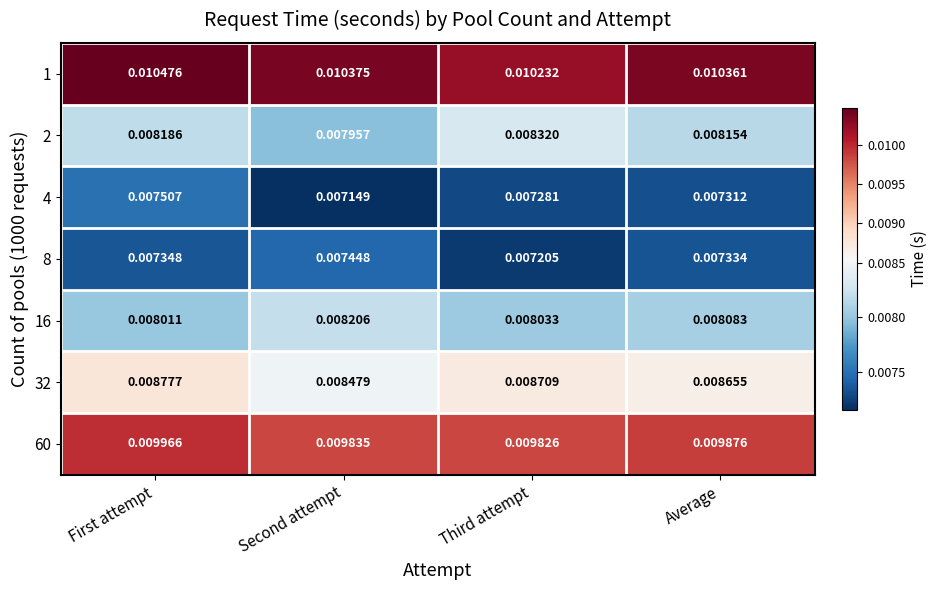

At which category is the sum across all series the highest?

First attempt